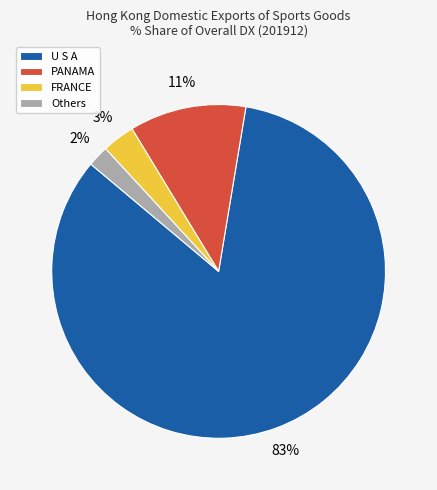

Do U S A and Others together represent more than half of the pie?

Yes